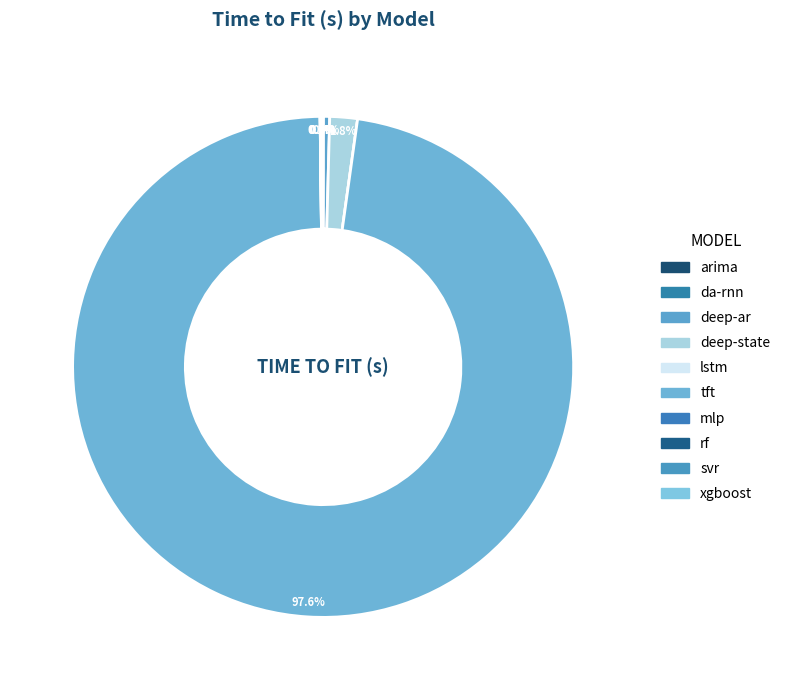

The tft slice represents 98% of the pie. True or false?

True